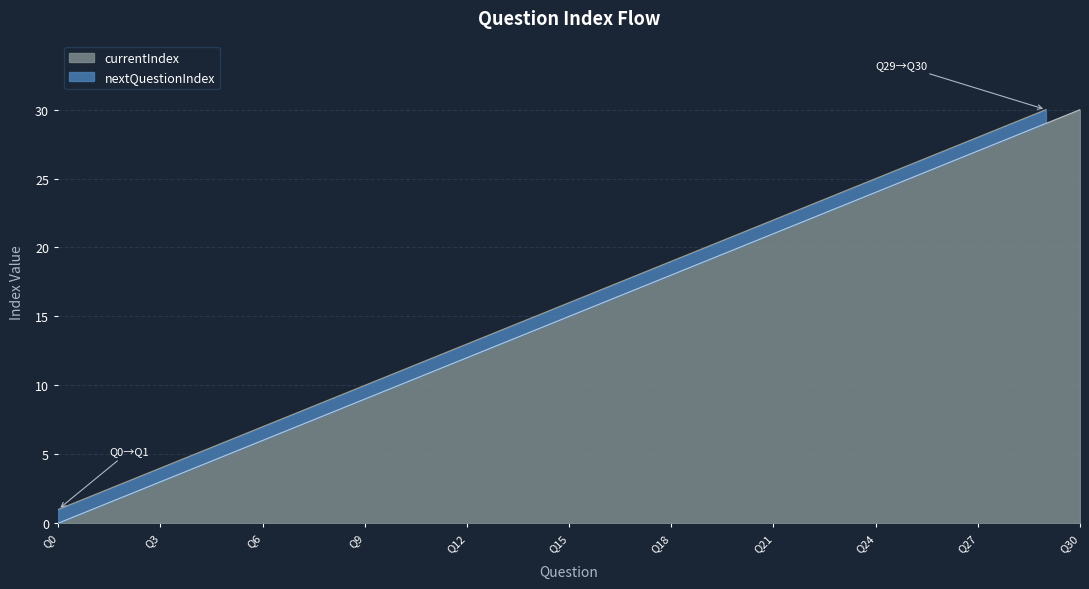

What is the difference between the maximum and minimum values?

30